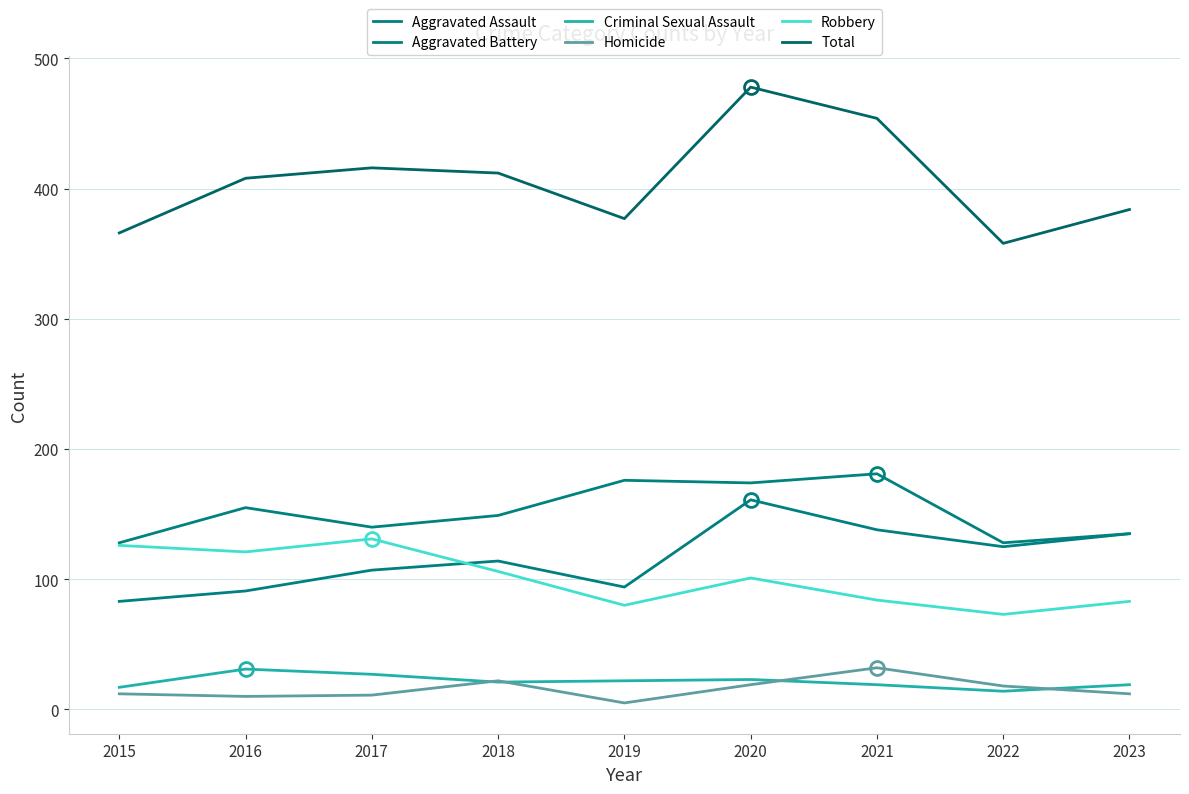

What is the difference between the maximum and minimum values in the Total series?

120